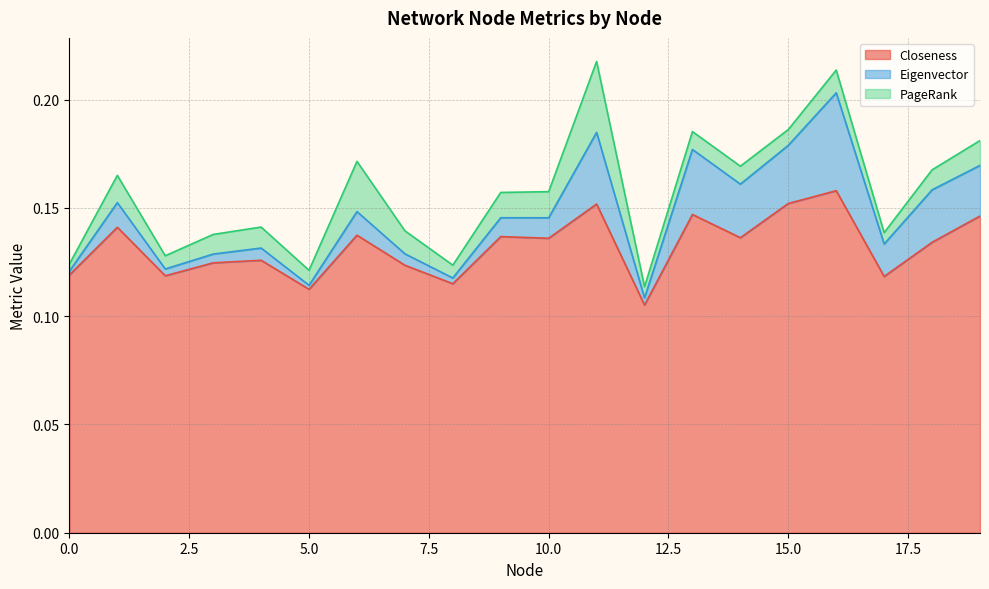

What is the sum of the Eigenvector values at 16 and 17?

0.1